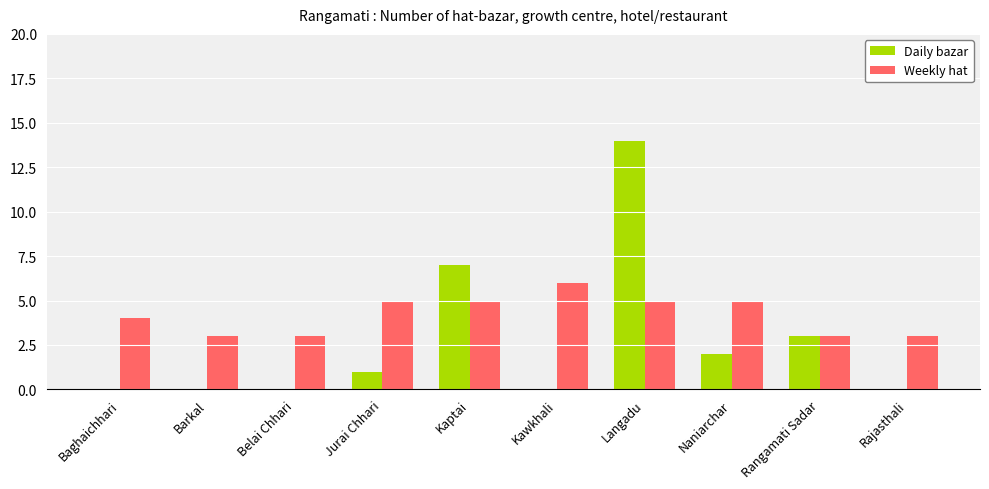

Which series changed the most between Baghaichhari and Kaptai?

Daily bazar